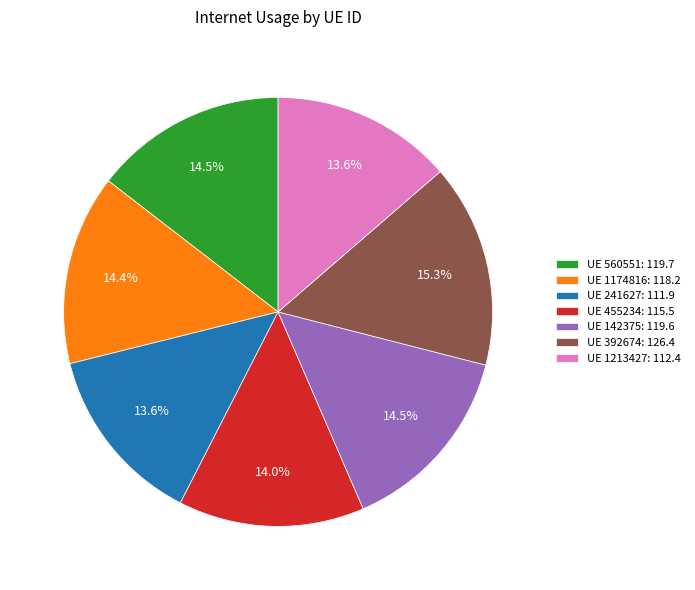

How many segments does this pie chart have?

7